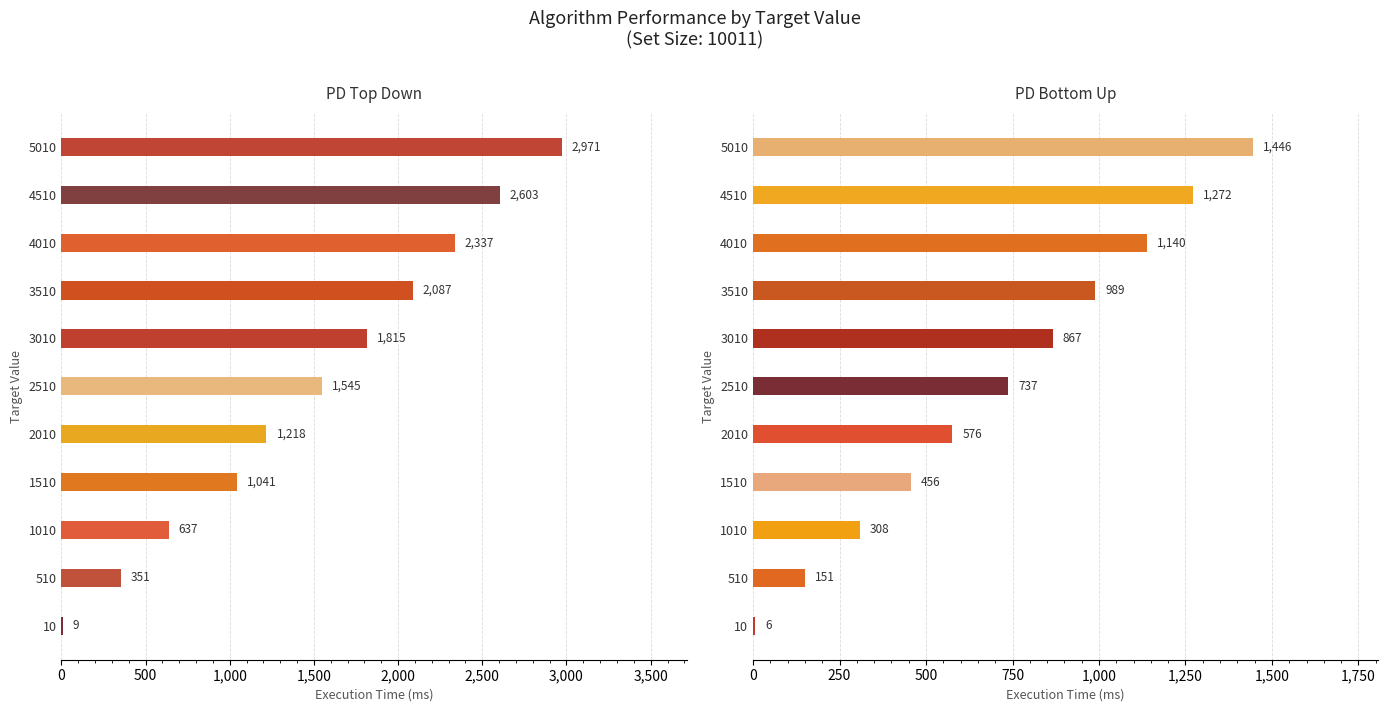

Are the bars grouped side by side (vs. stacked)?

Yes